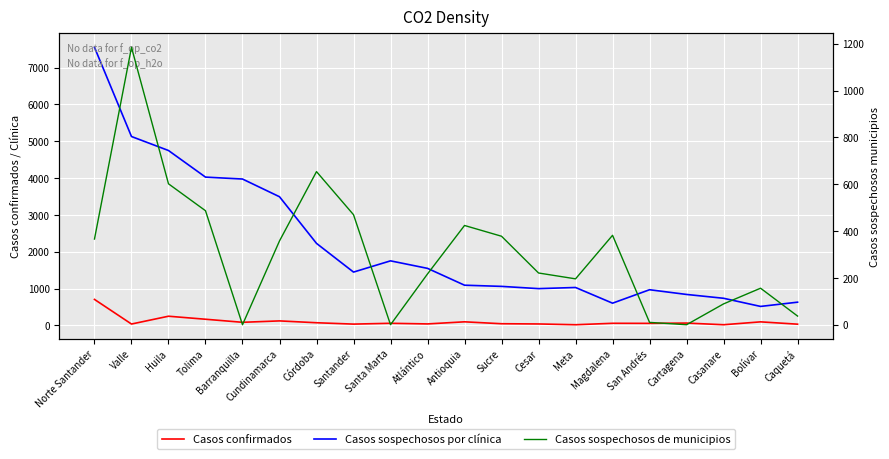

What is the value of the Casos sospechosos de municipios point at the 1st from the left?

366